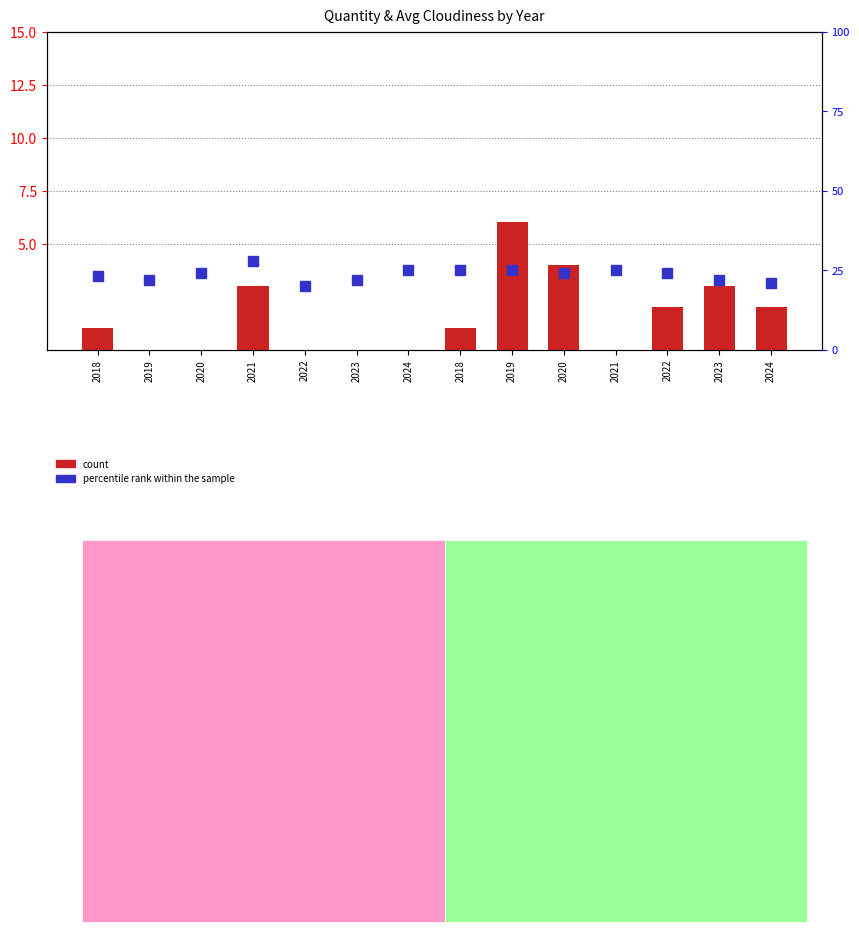

Reading left to right, what are all the values shown in this chart?

1	0	0	3	0	0	0	1	6	4	0	2	3	2